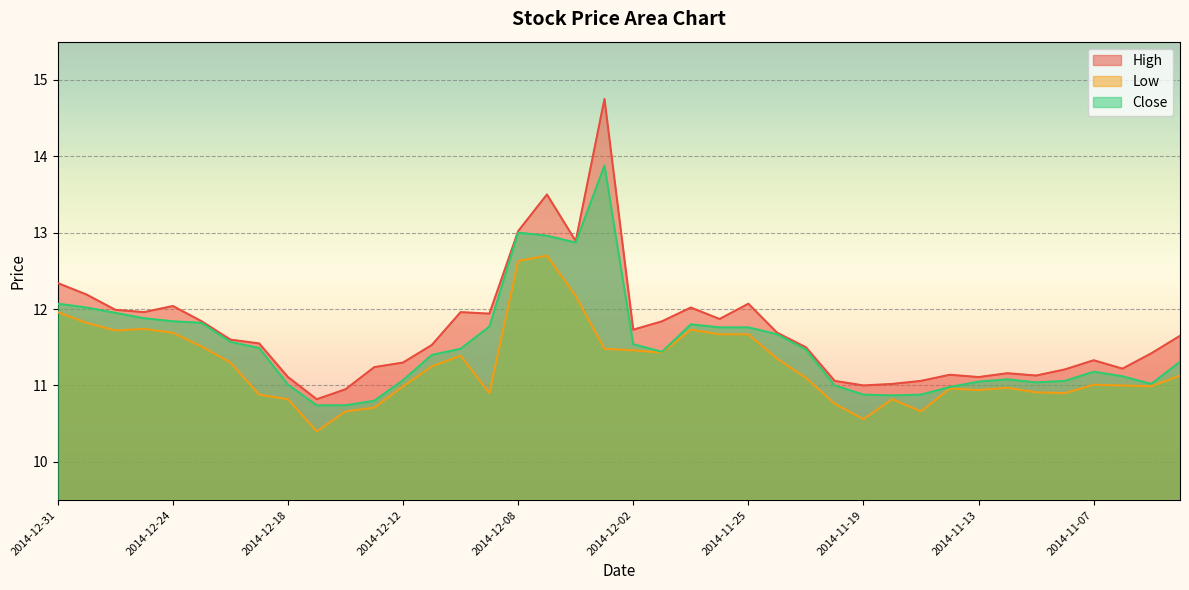

What is the total value across all series at 2014-12-24?

35.6